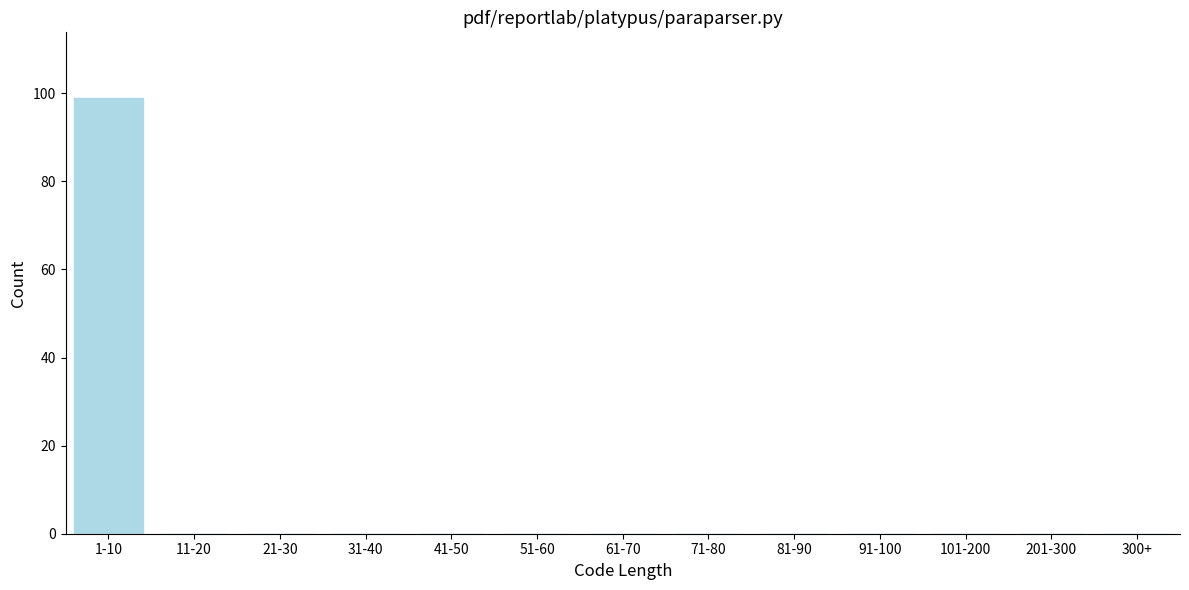

Reading right to left, transcribe all the data shown in this chart.

300+=0	201-300=0	101-200=0	91-100=0	81-90=0	71-80=0	61-70=0	51-60=0	41-50=0	31-40=0	21-30=0	11-20=0	1-10=99